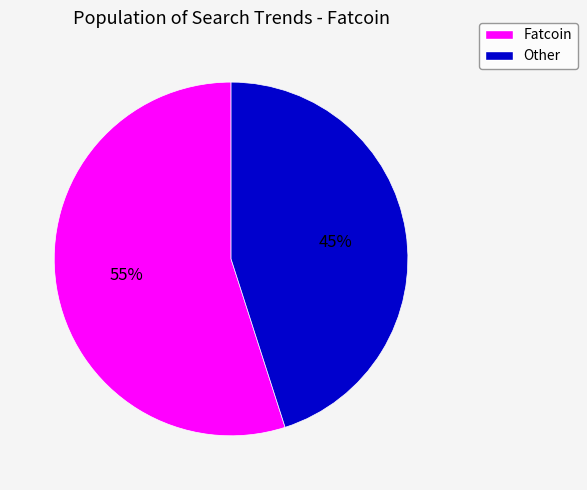

What percentage is the Other slice, to the nearest percent?

45%